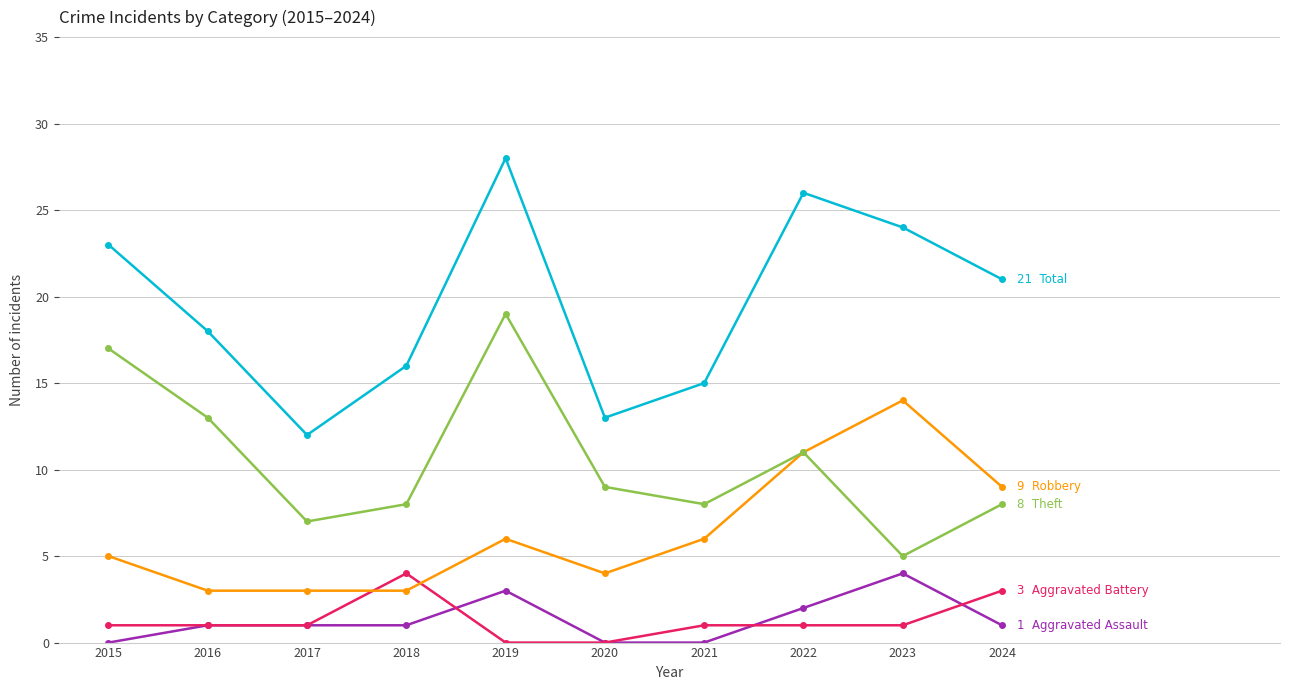

Which label corresponds to the largest value in the chart?

2019